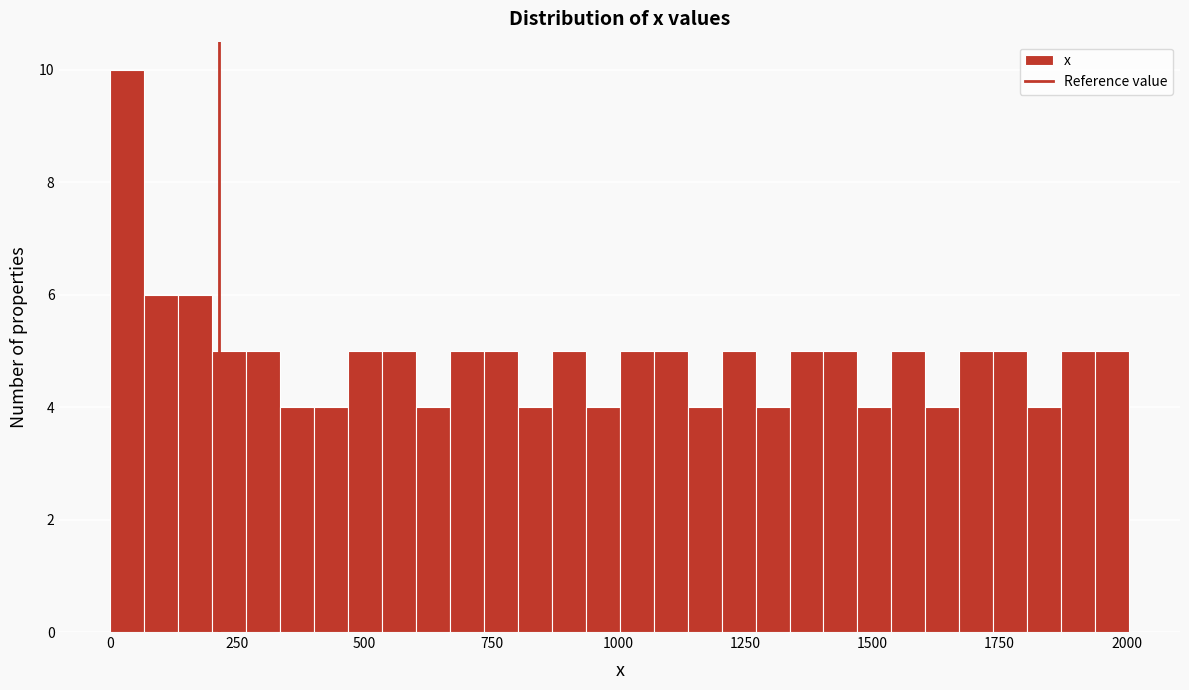

Around what value on the x-axis is the tallest bar? Give the approximate position of its centre, as read against the axis.

50